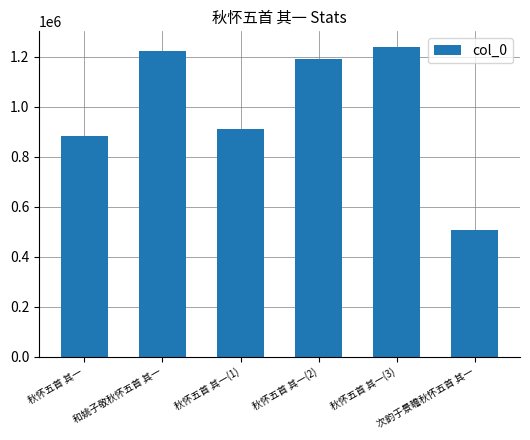

How many values are below 1191786?

3